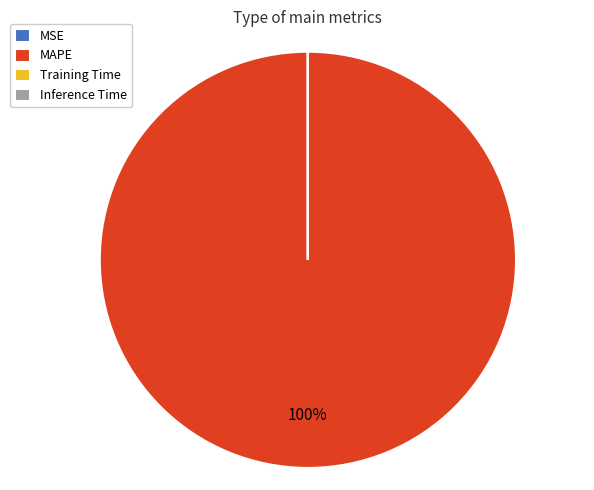

What is the largest slice in the pie chart?

MAPE